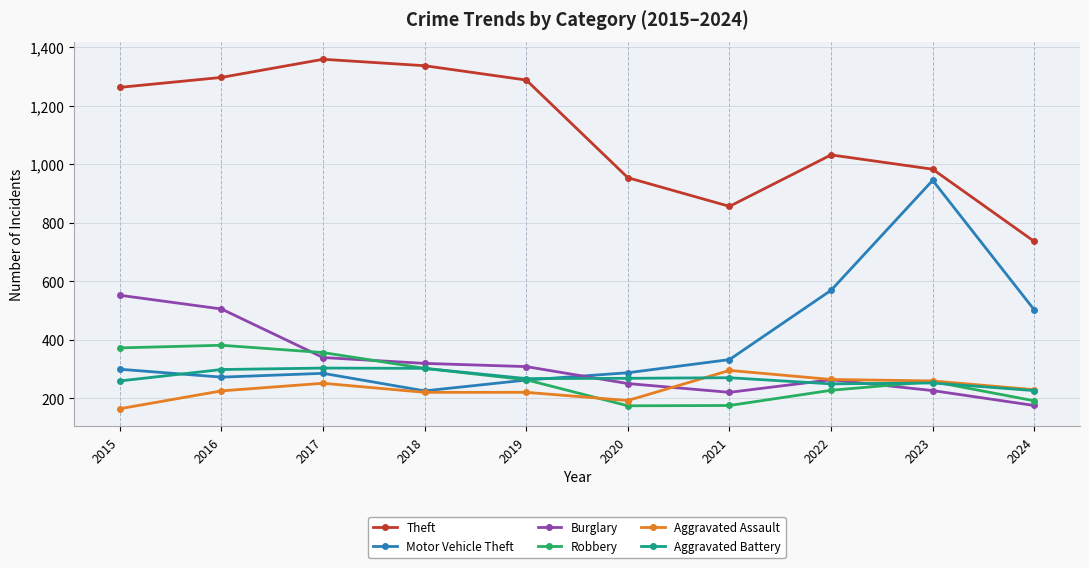

What is the total value across all series at 2022?

2604